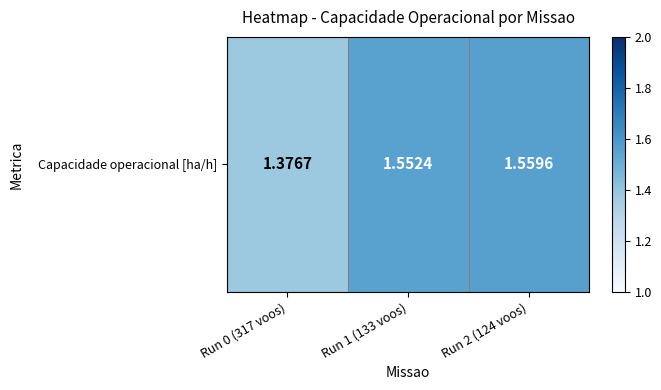

Which has a higher value, Run 0 (317 voos) or Run 1 (133 voos)?

Run 1 (133 voos)